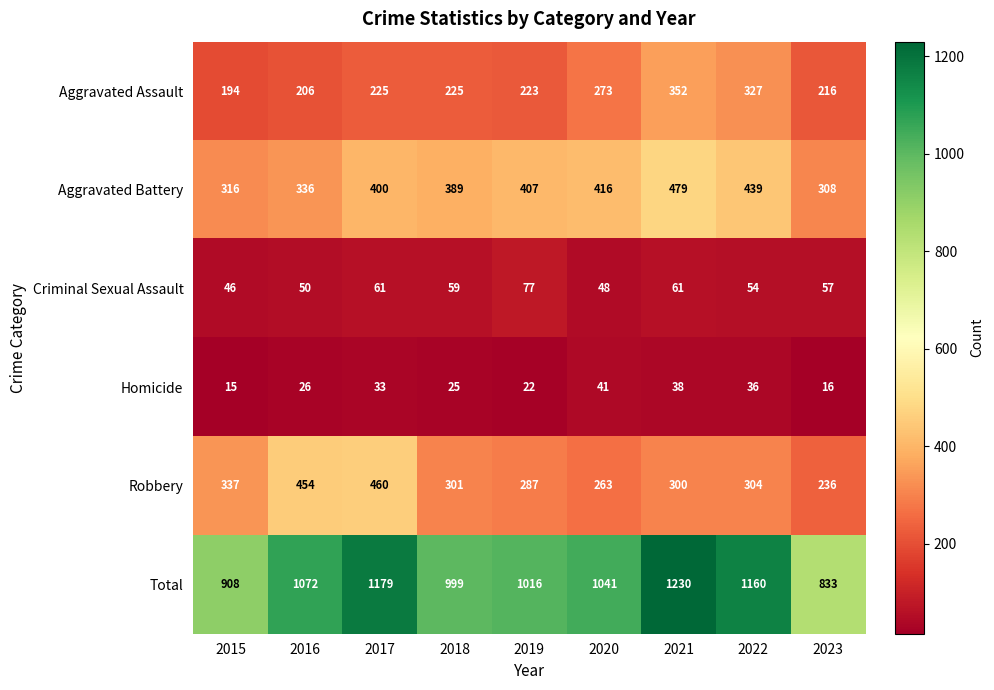

At which label does Total reach its minimum?

2023